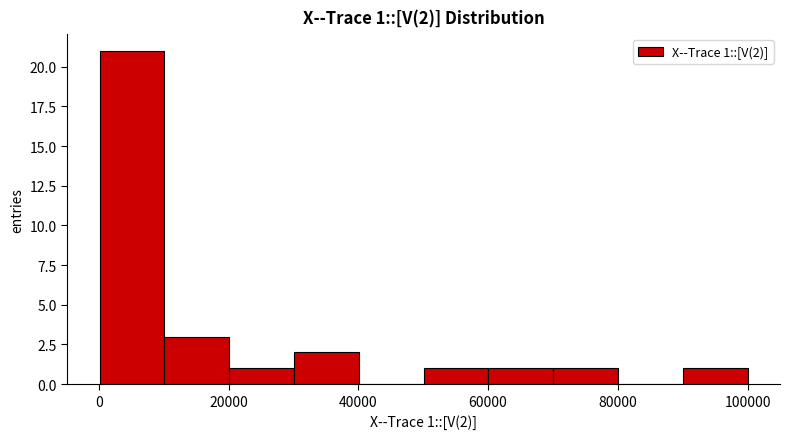

Which range on the x-axis has the tallest bar?

0 to 10000